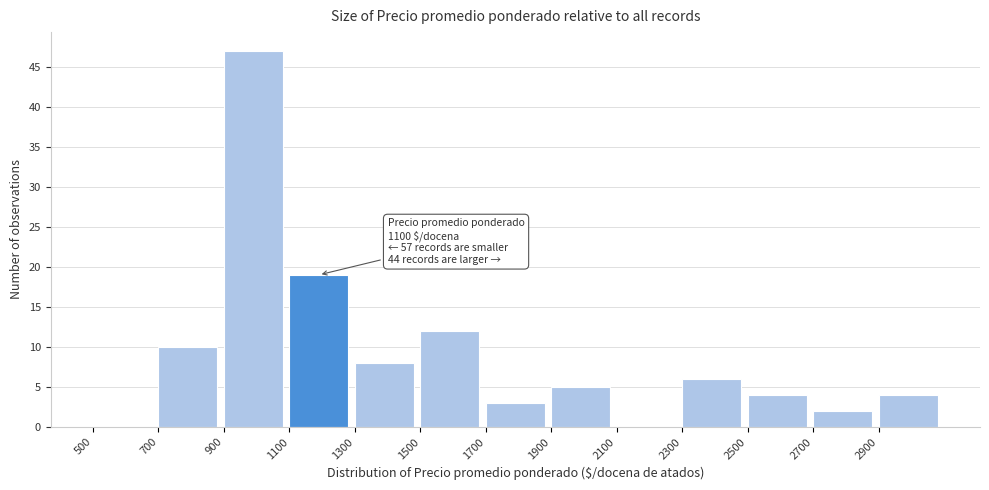

Which range on the x-axis has the tallest bar?

900 to 1100